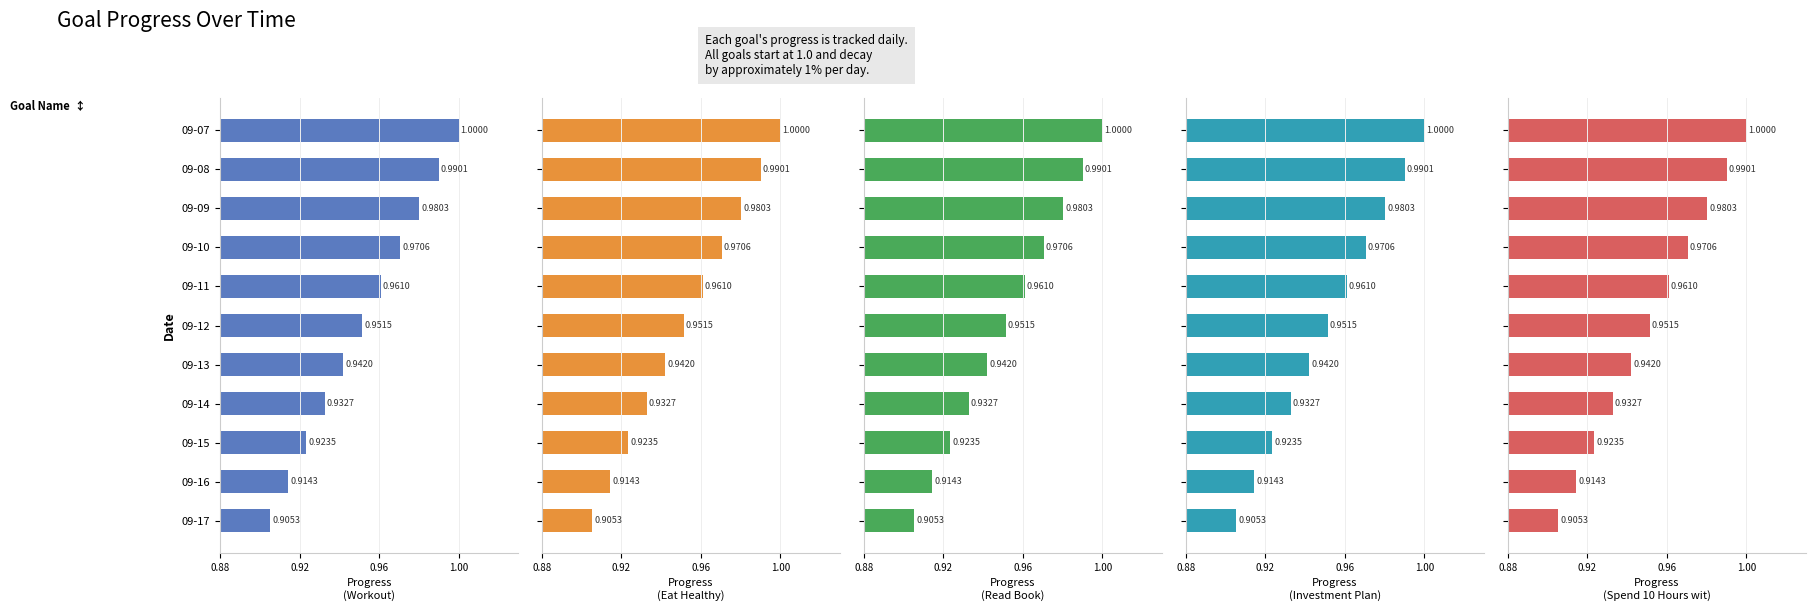

Count the Eat Healthy values in the range 0 to 1.

11